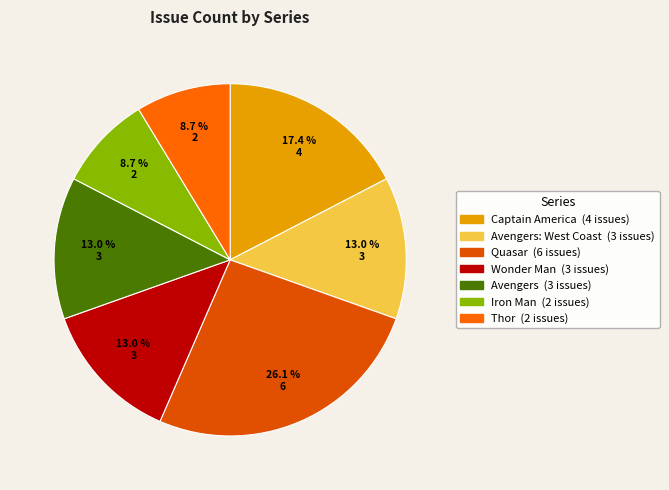

How many segments does this pie chart have?

7